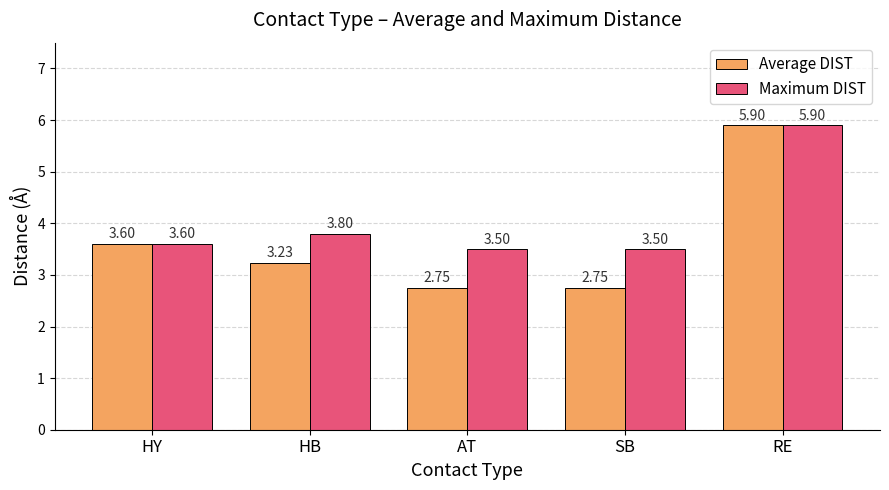

At how many categories does at least one series exceed 3?

5